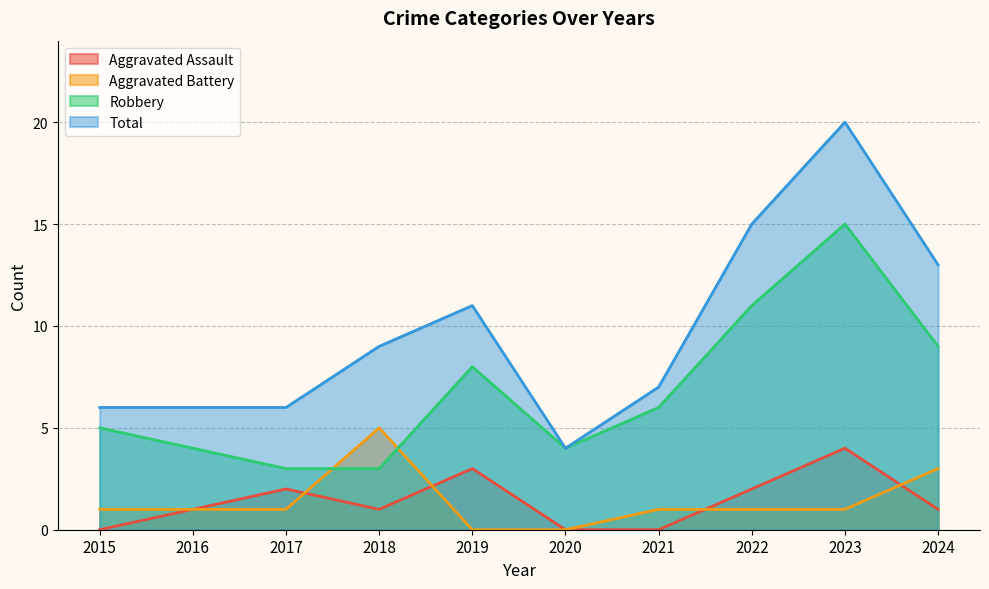

Does the chart display data point markers on the line(s)?

No